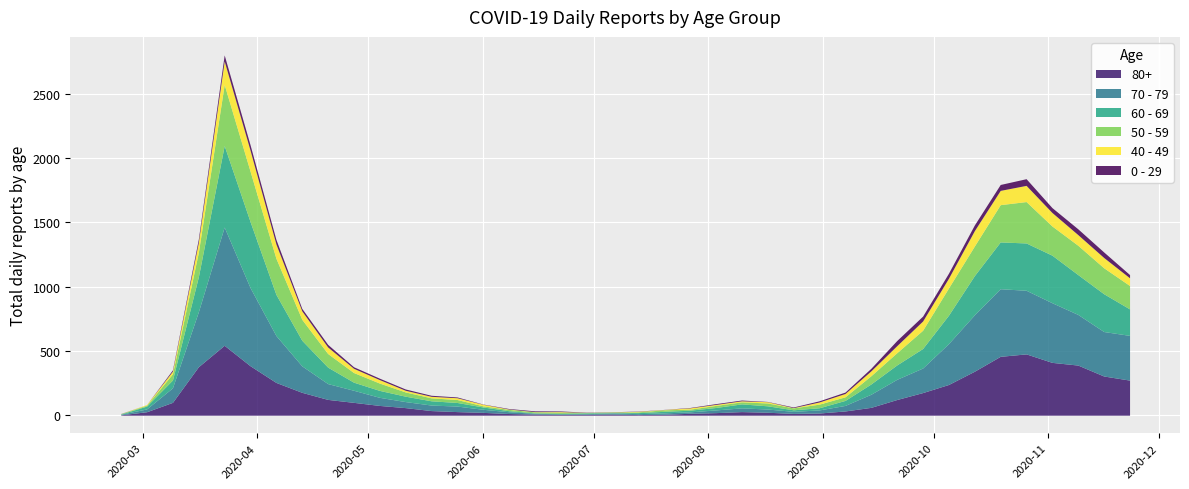

Between which two adjacent categories do 60 - 69 and 50 - 59 first intersect?

2020-02-24 and 2020-03-02